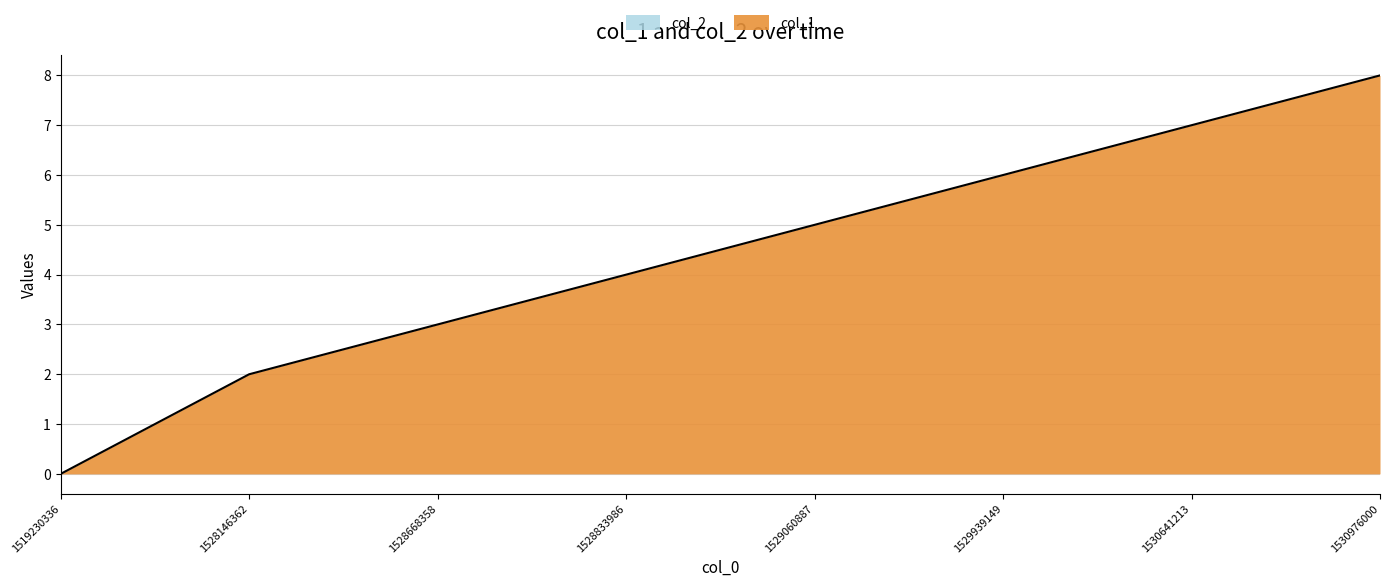

Between 1529939149 and 1528668358, which is larger?

1529939149